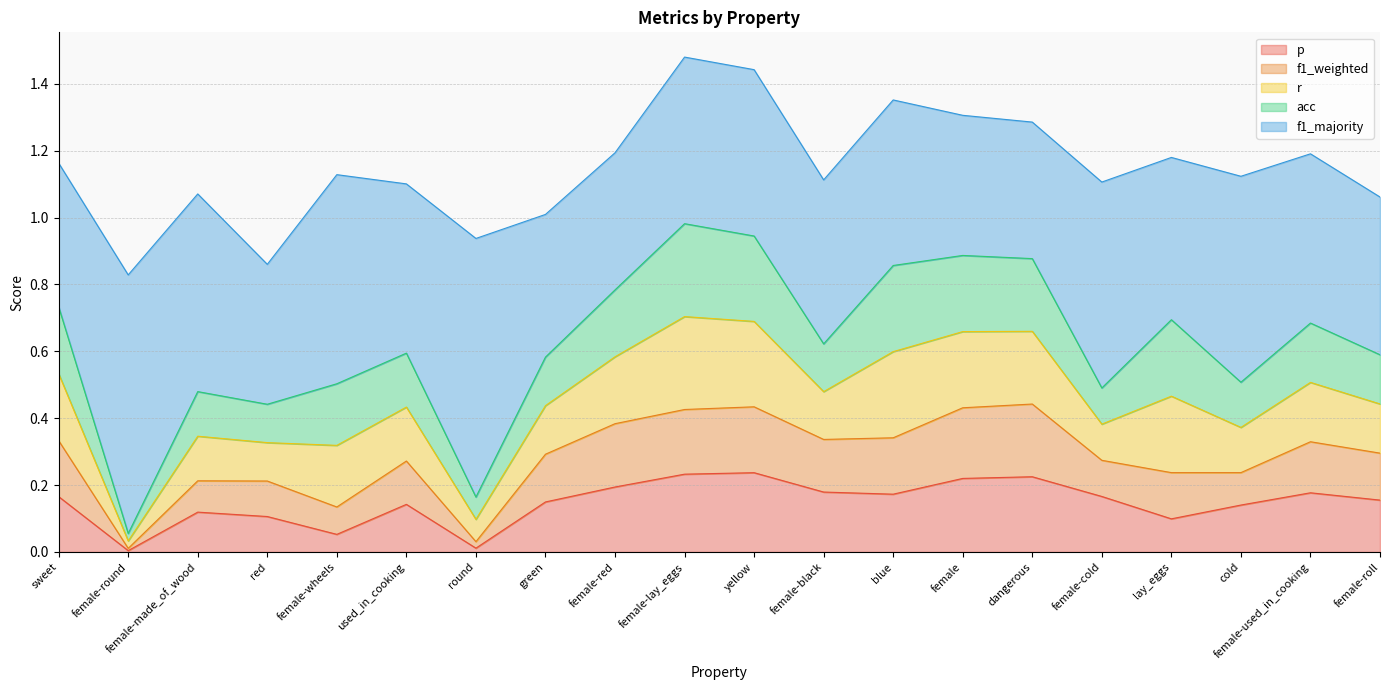

True or false: f1_weighted has a value of 0.1 at red.

True